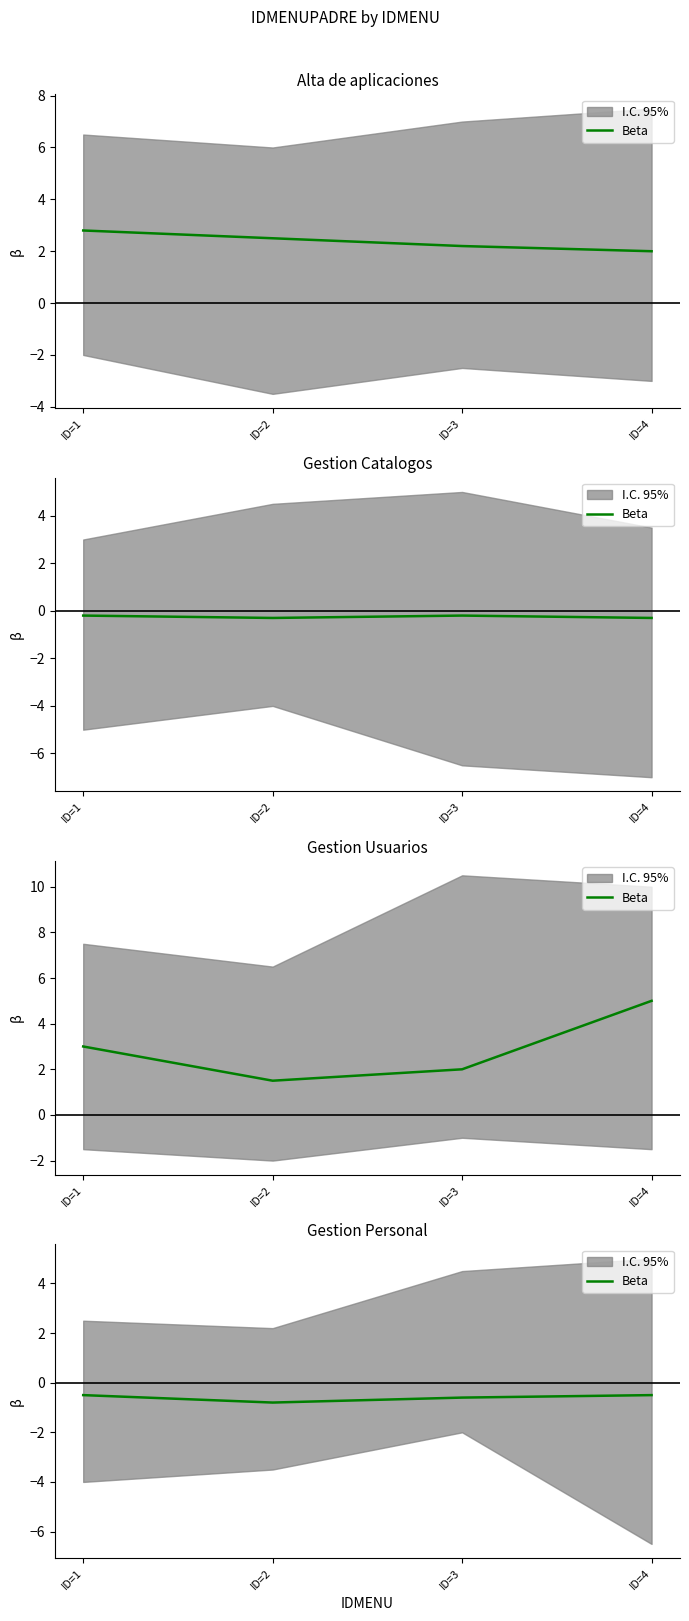

At which category does the chart reach its minimum across all series?

ID=2